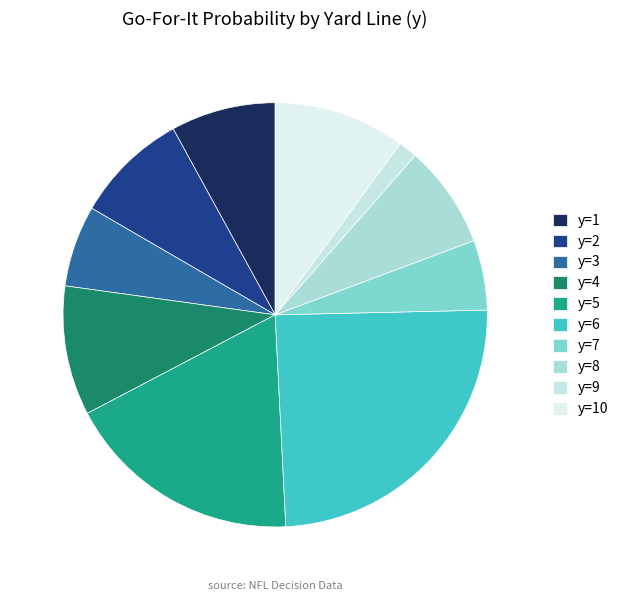

Which has a higher value, y=10 or y=4?

y=4